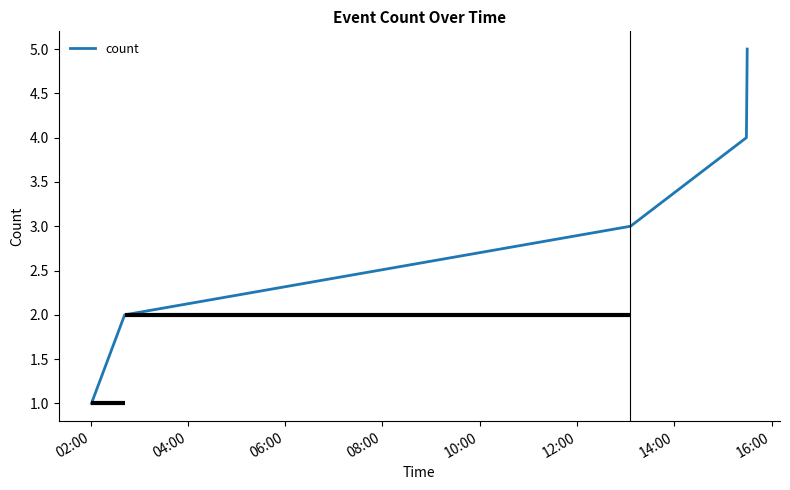

What is the change in value from 02:00 to 04:00?

+1